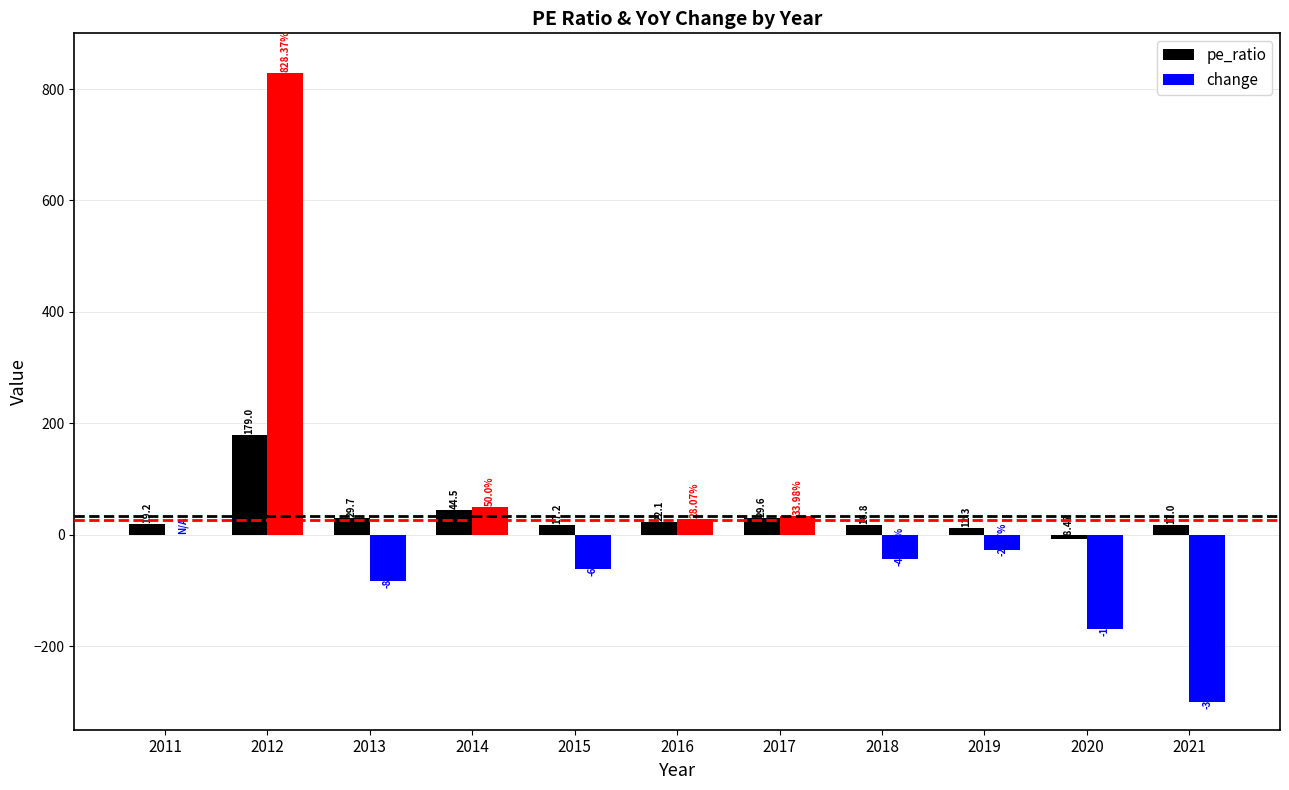

What is the sum of the pe_ratio values at 2014 and 2017?

74.1